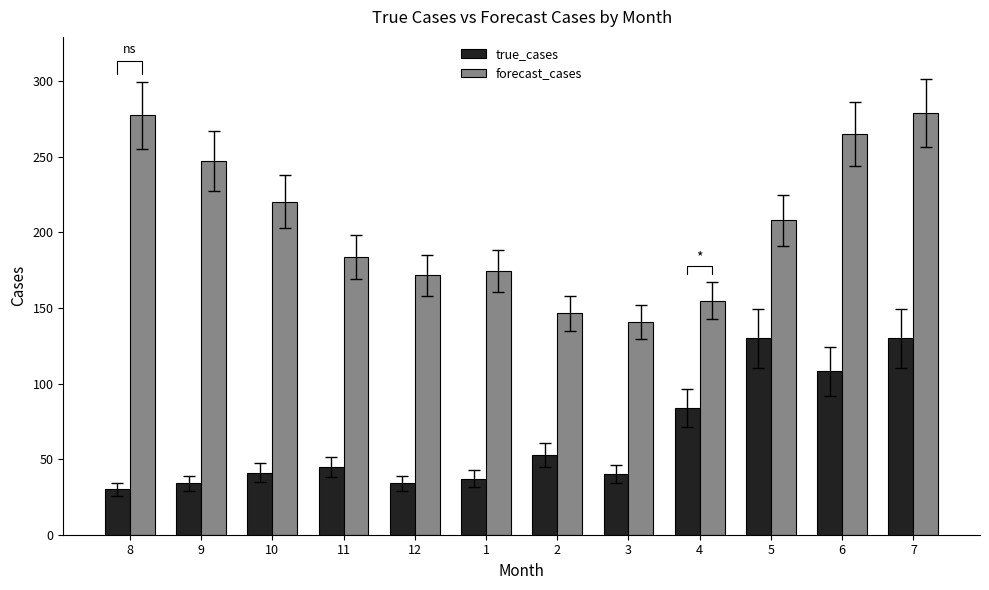

What is the sum of the true_cases values at 3 and 6?

148.0